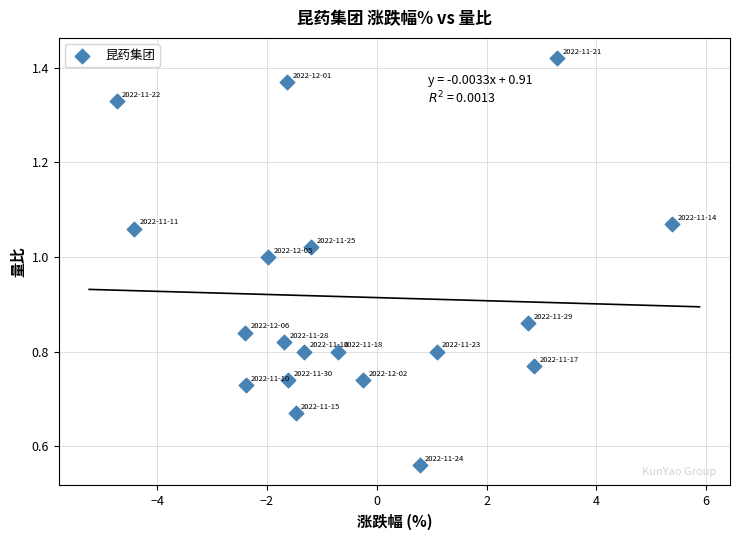

What is the range of X values (max minus min)?

10.1